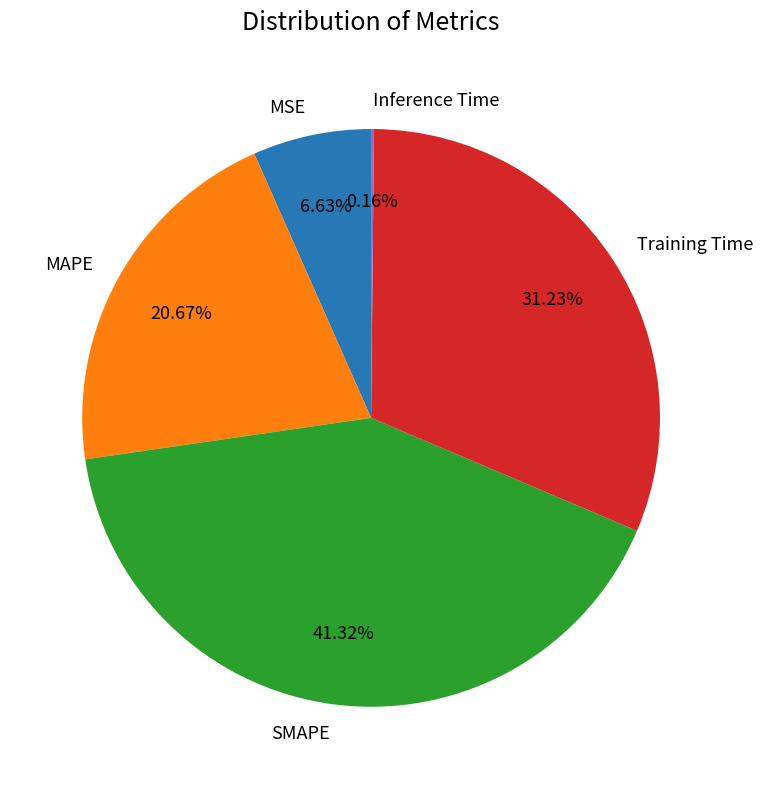

Which slice is the largest?

SMAPE